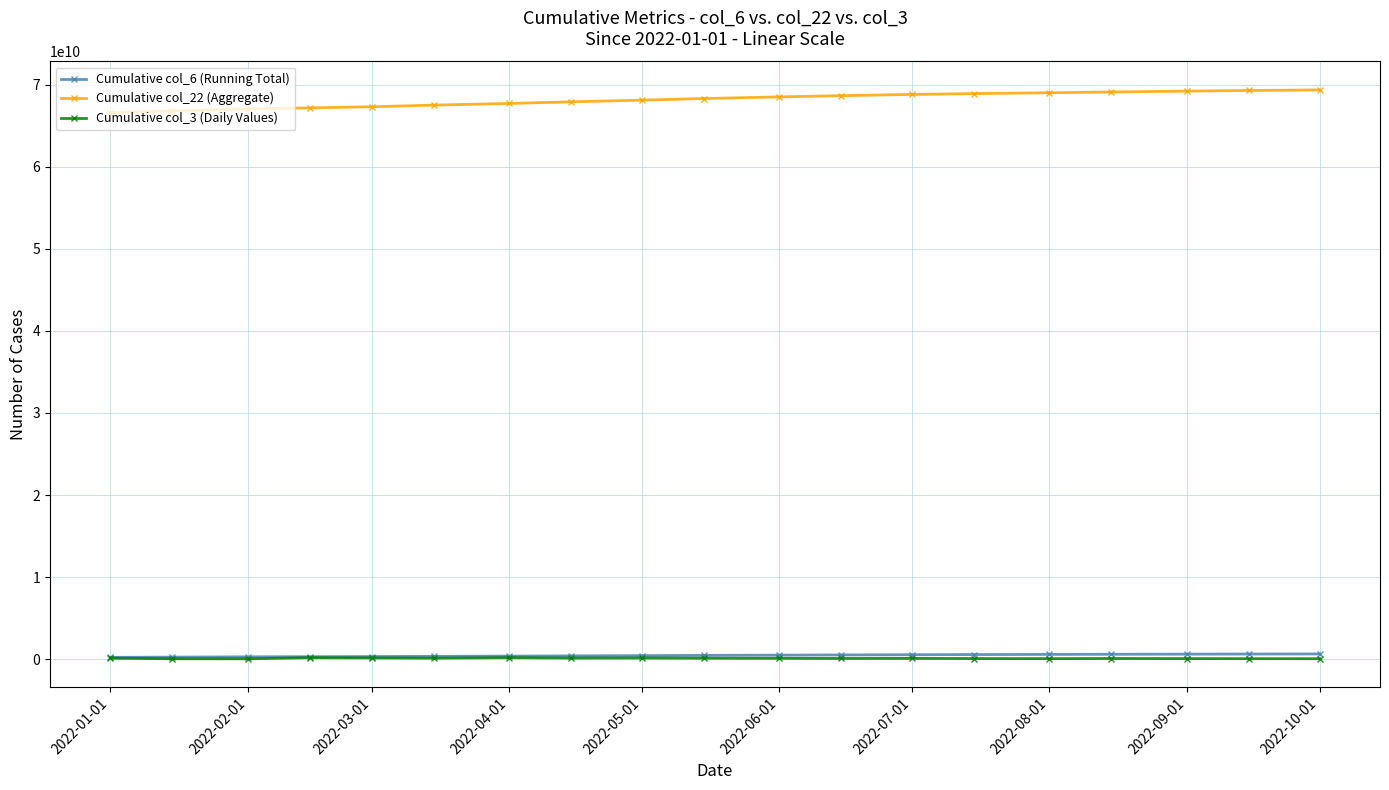

How many data points in Cumulative col_22 (Aggregate) are less than 68300000000?

9